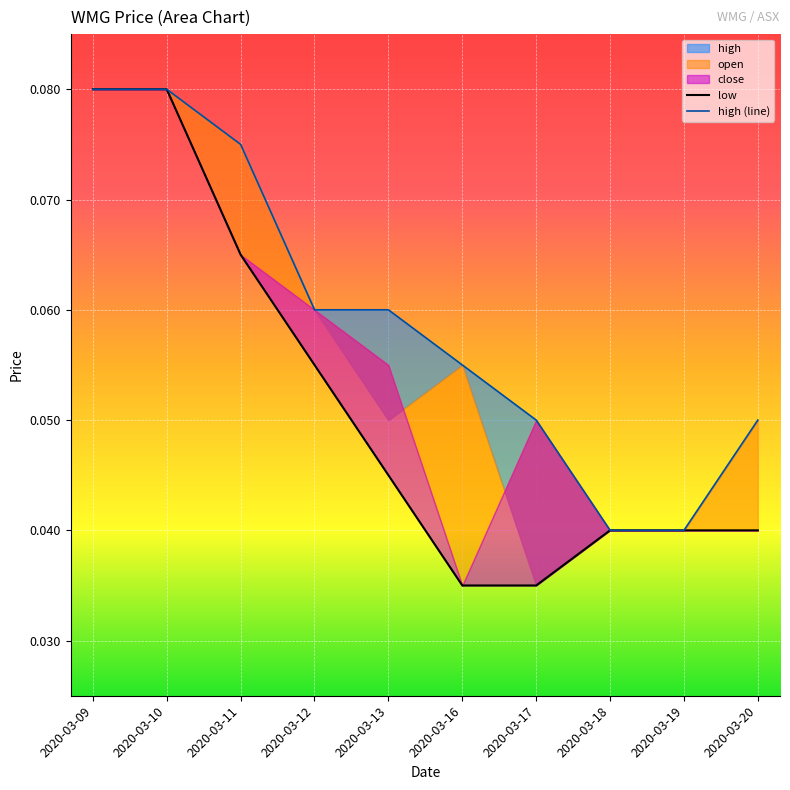

The high (line) series shows 0.0 at 2020-03-11. True or false?

False